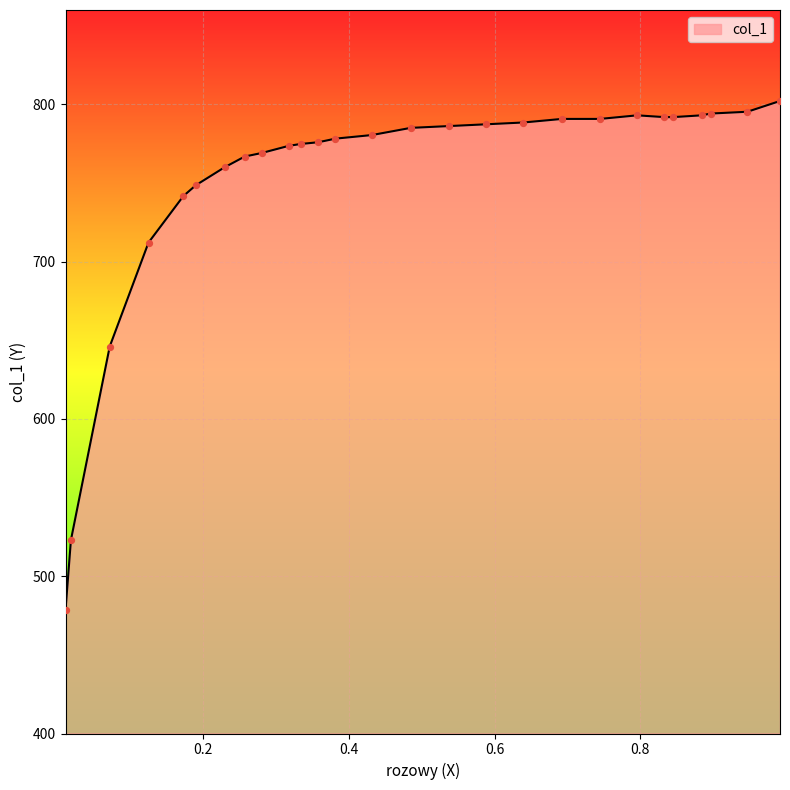

What is the difference between the maximum and minimum values?

323.6